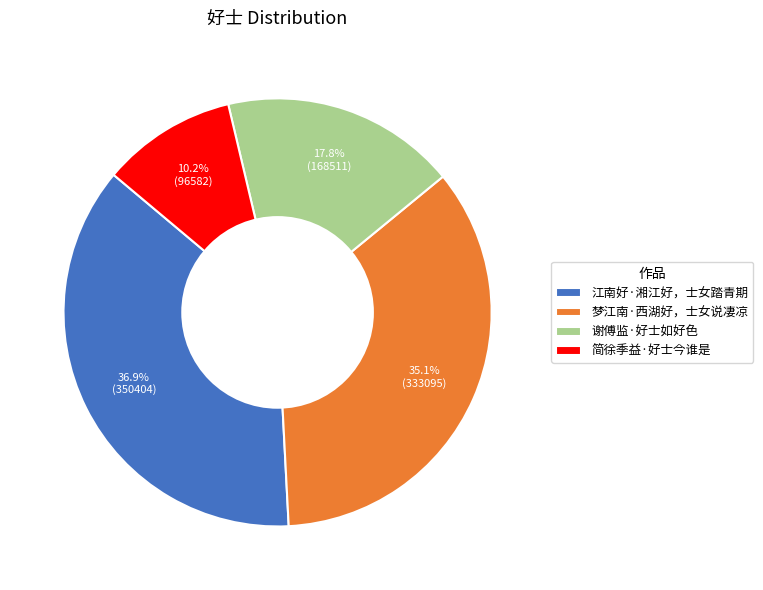

What percentage is the 梦江南·西湖好，士女说凄凉 slice, to the nearest percent?

35%